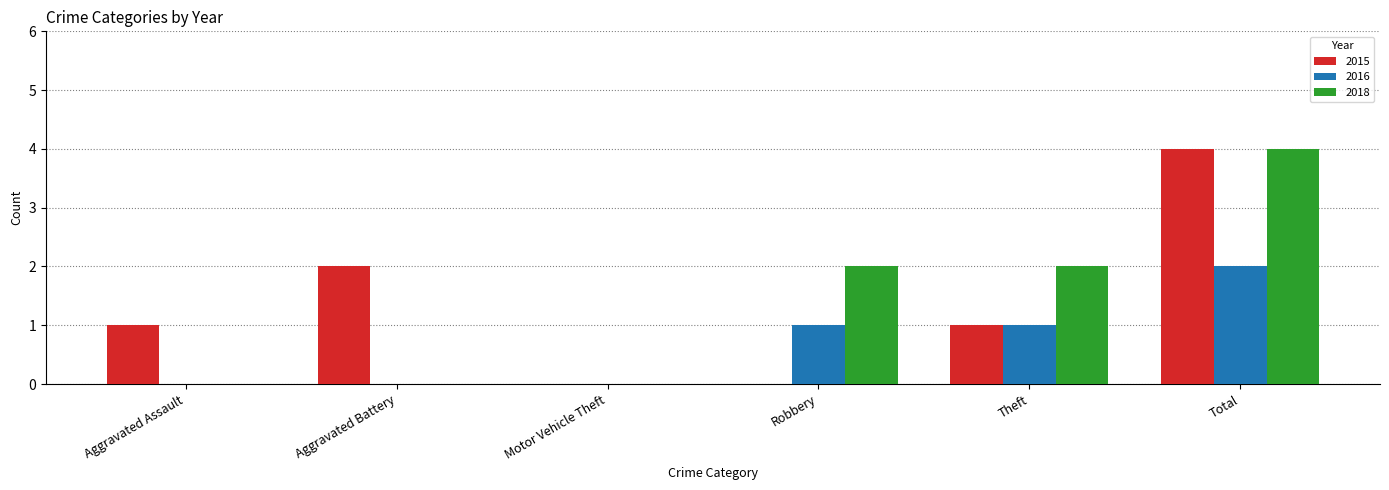

At which category is the sum across all series the highest?

Total